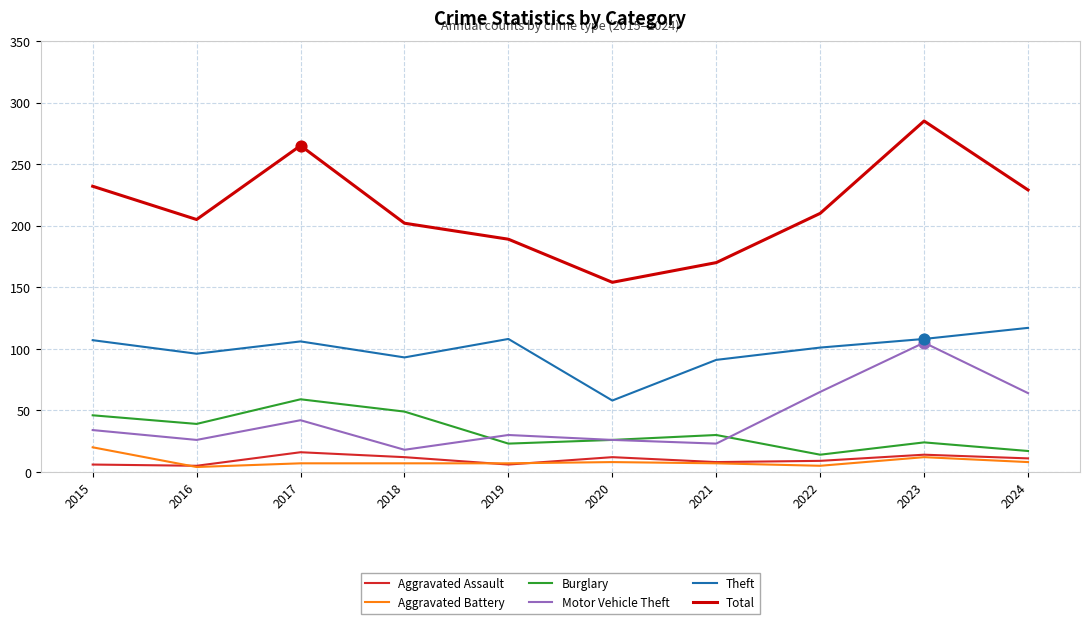

What are all the series names shown in the legend?

Aggravated Assault, Aggravated Battery, Burglary, Motor Vehicle Theft, Theft, Total